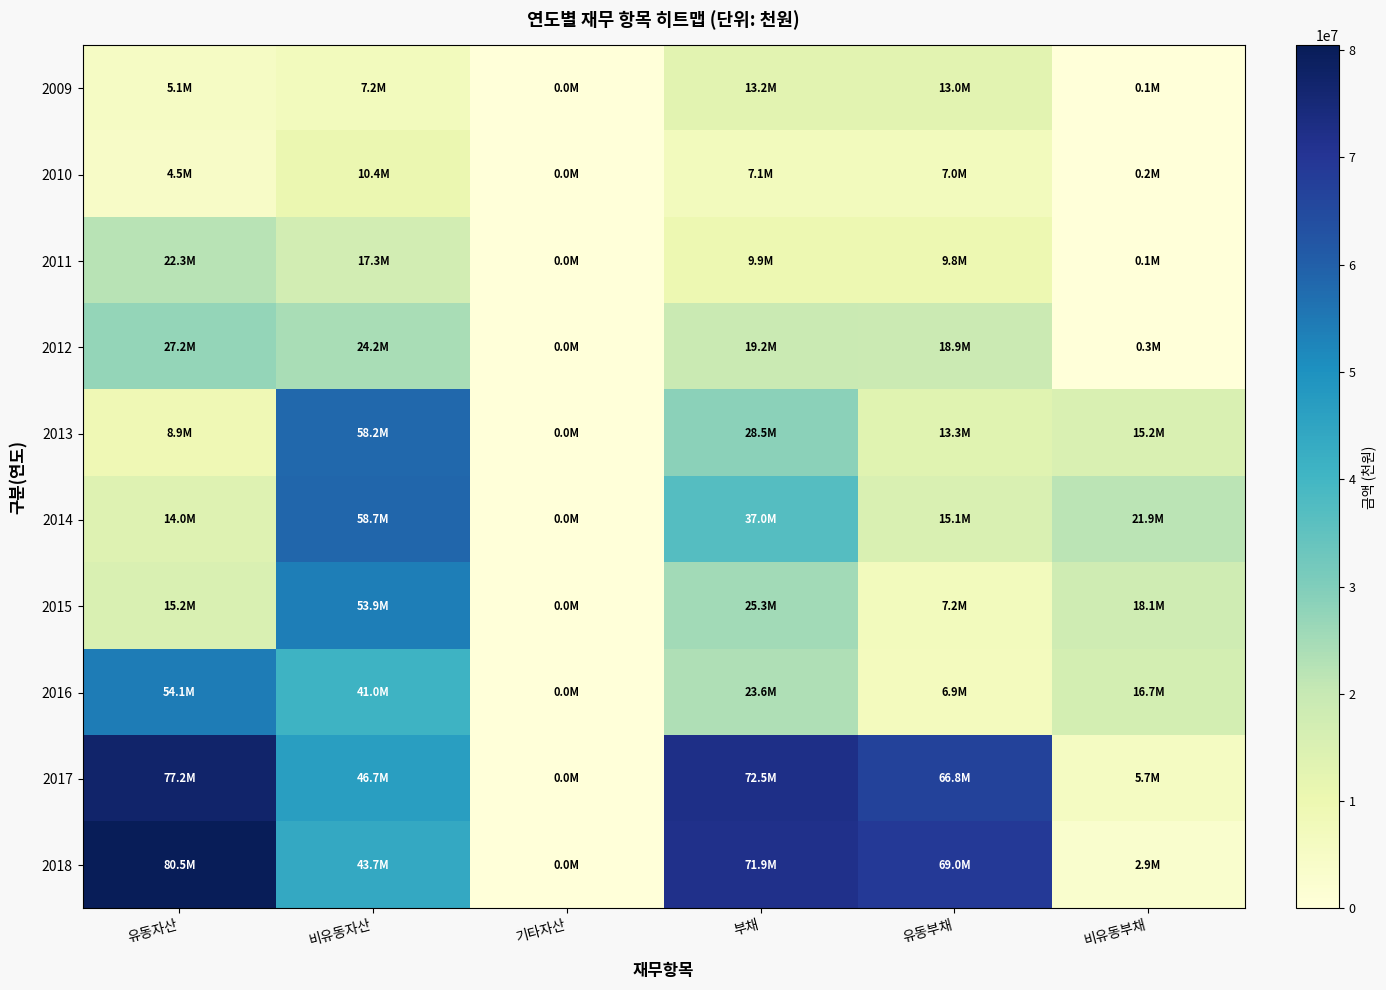

At how many categories does at least one series exceed 69928659?

2